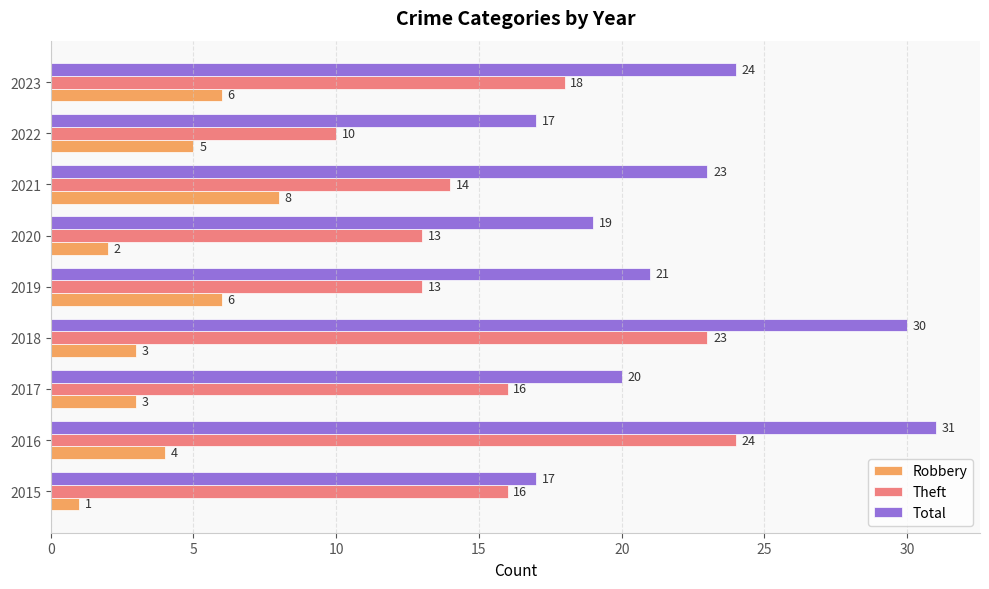

Read the Theft value at 2017.

16